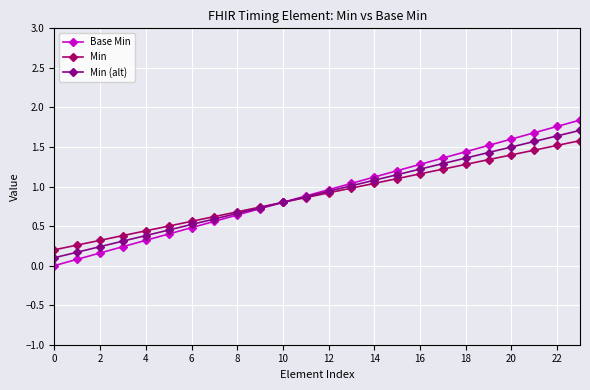

Which series has the largest range (max minus min)?

Base Min